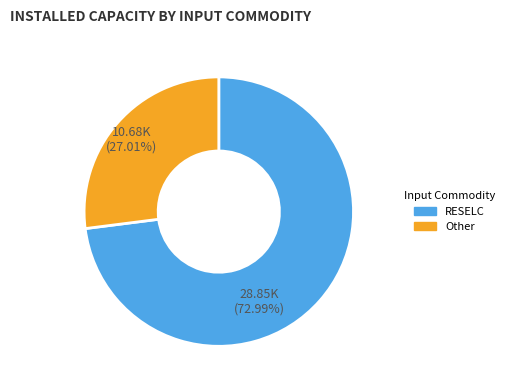

Is there a majority slice in this chart?

Yes